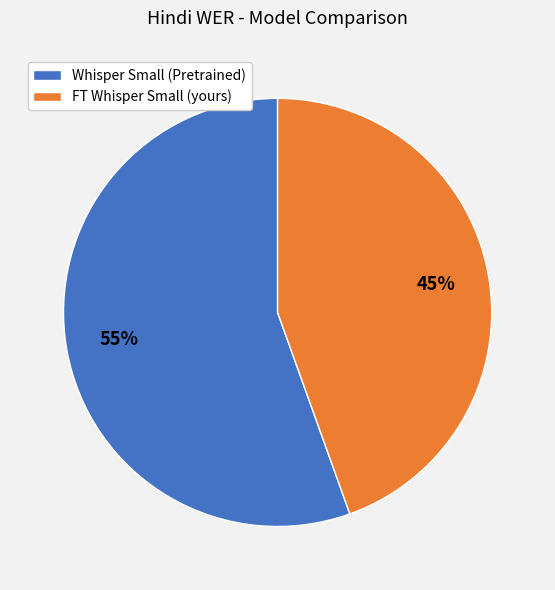

True or false: FT Whisper Small (yours) accounts for 34% of the total.

False